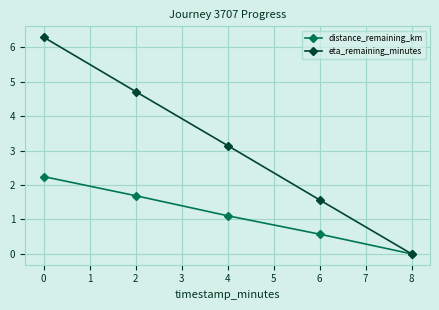

At which label is eta_remaining_minutes closest to 3?

4